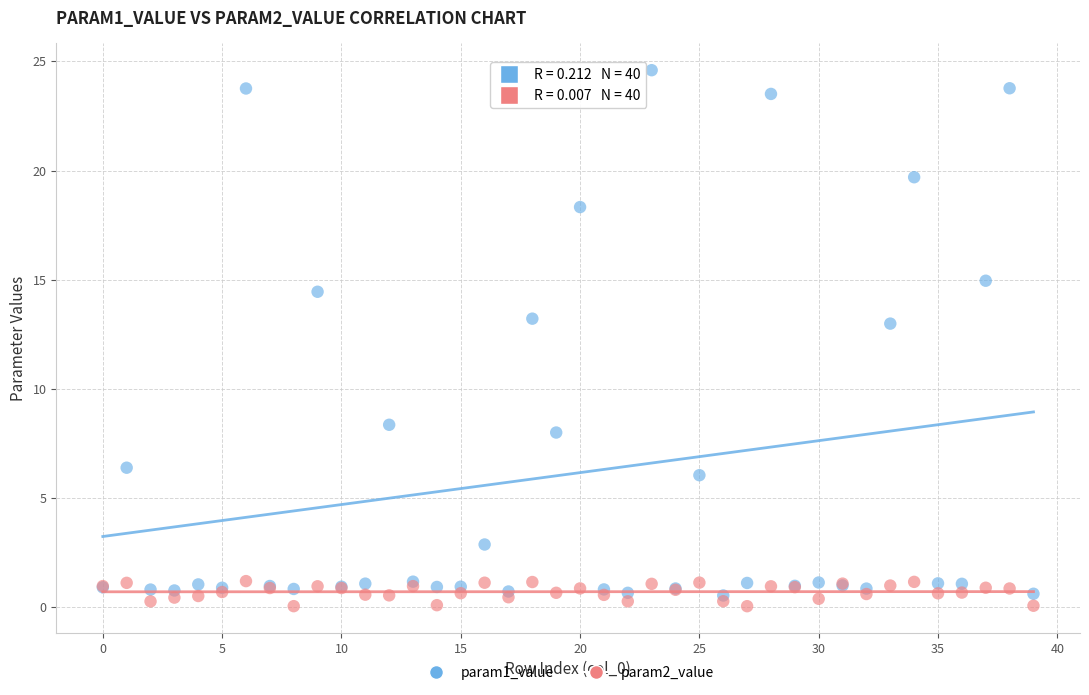

What are all the series names shown in the legend?

param1_value, param2_value